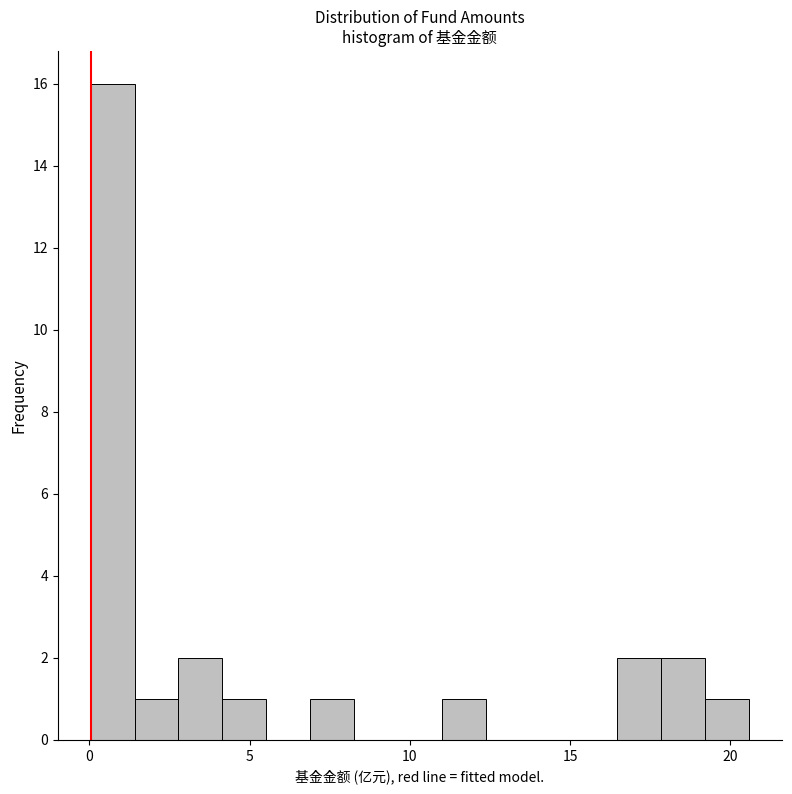

Read against the x-axis, roughly where is the centre of the tallest bar?

0.5